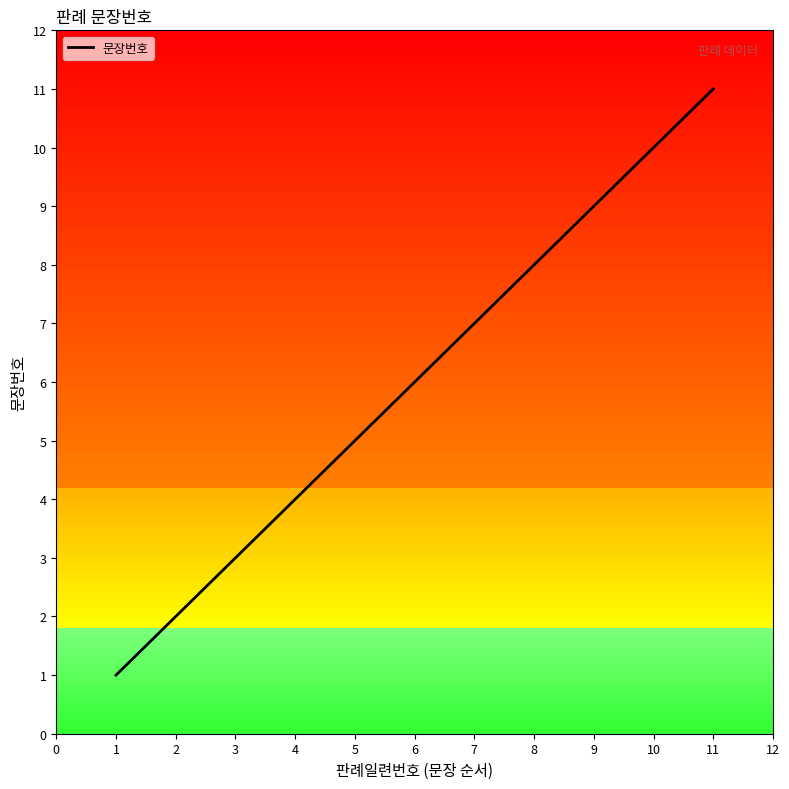

What is the ratio of the value at 4 to the value at 7?

0.6